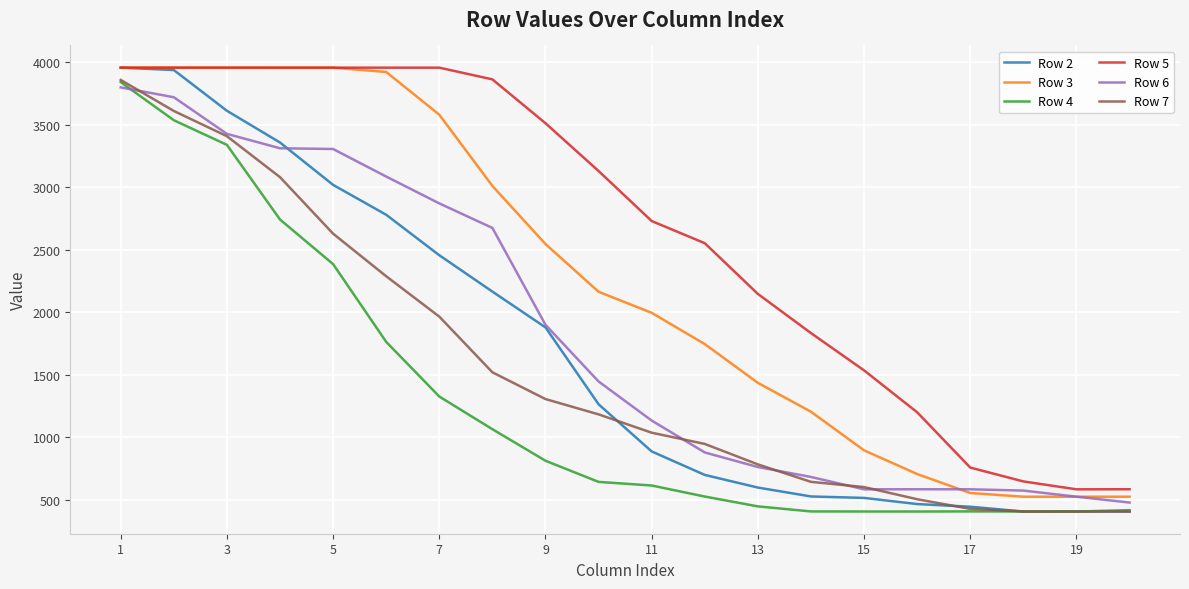

What is the lowest value of the Row 2 series?

407.9